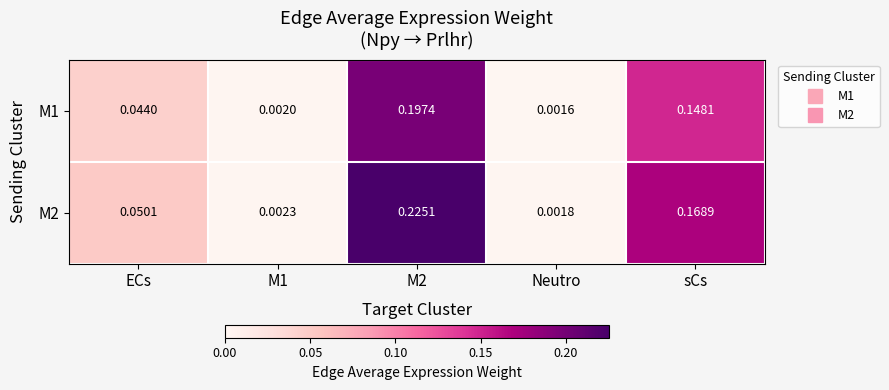

Is the value of M2 at ECs greater than the value of M1 at Neutro?

Yes